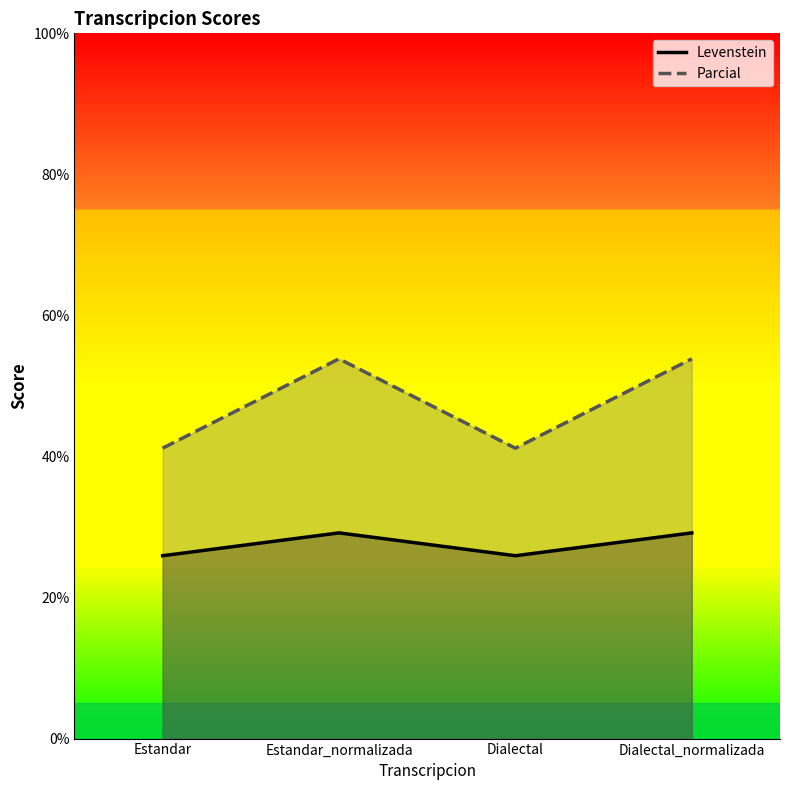

How many data points in Parcial are less than 53?

2